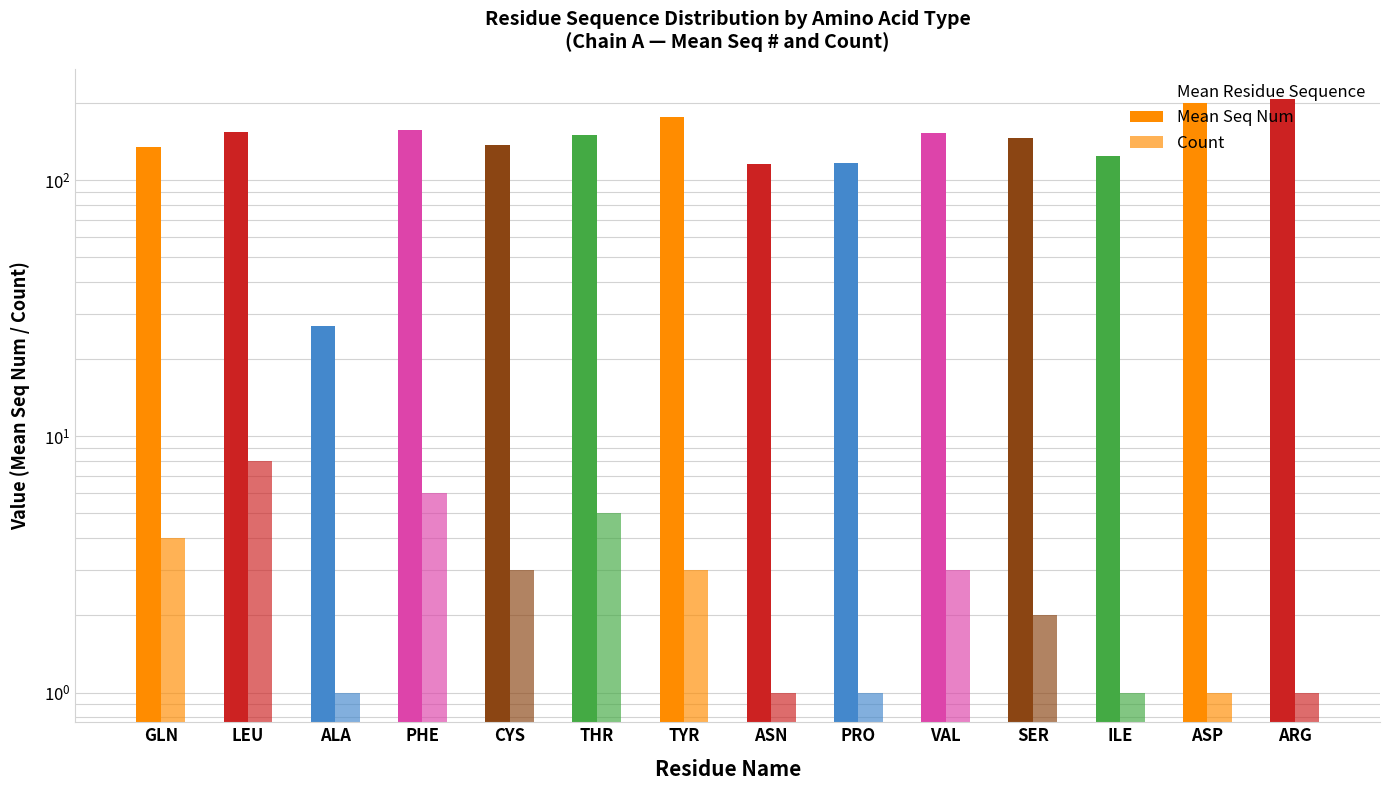

Which series has the largest total across all categories?

Mean Residue Sequence